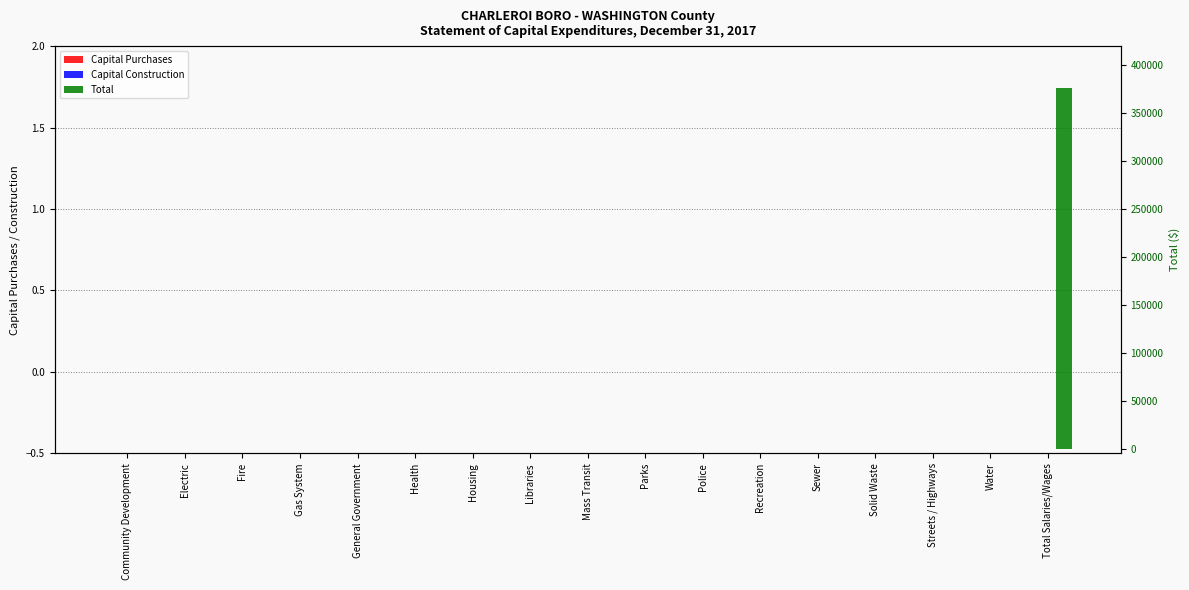

Does the chart contain stacked bars?

No